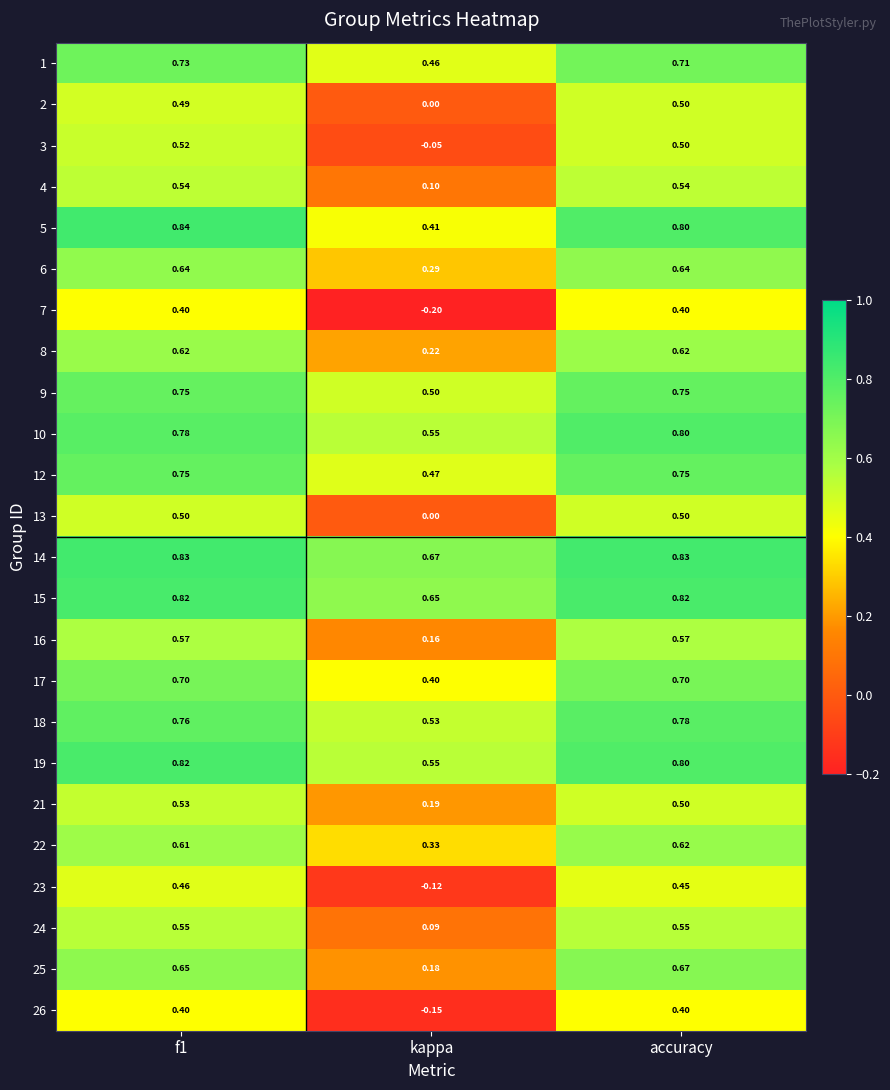

Which label corresponds to the smallest value in the chart?

kappa